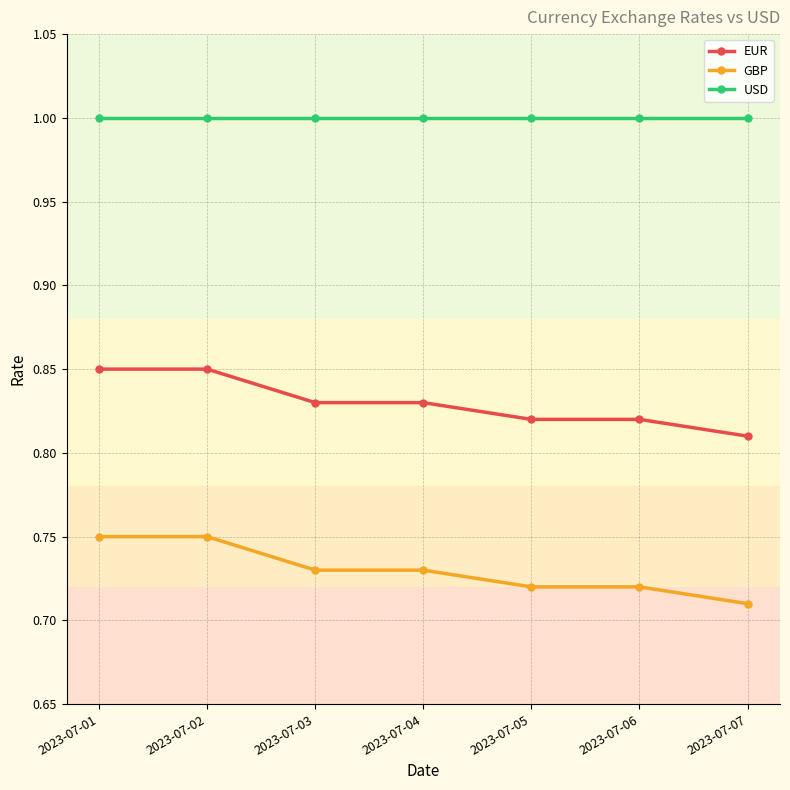

True or false: GBP has a value of 0.5 at 2023-07-01.

False